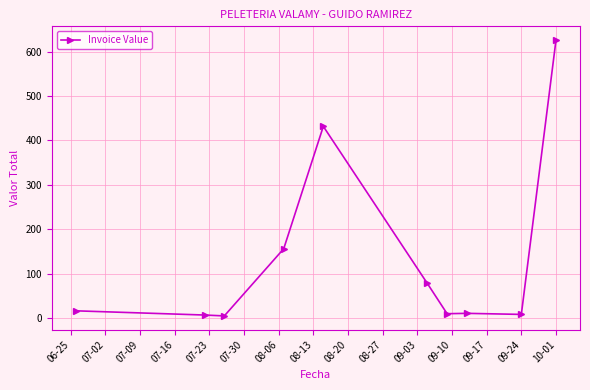

What is the maximum value shown in the chart?

626.2